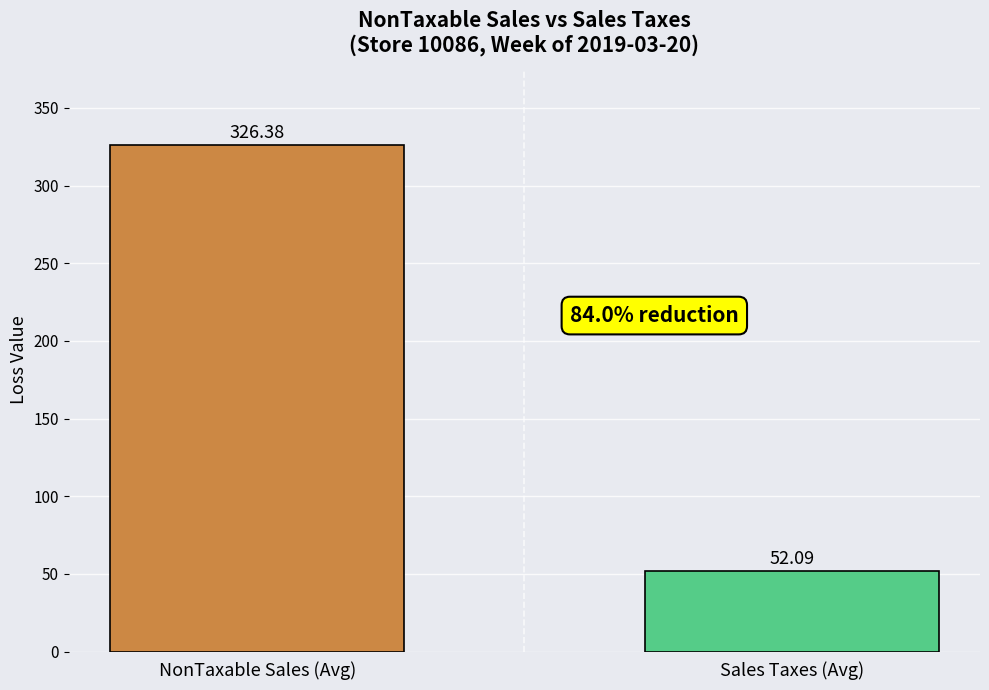

What is the label of the 2nd bar from the left?

Sales Taxes (Avg)